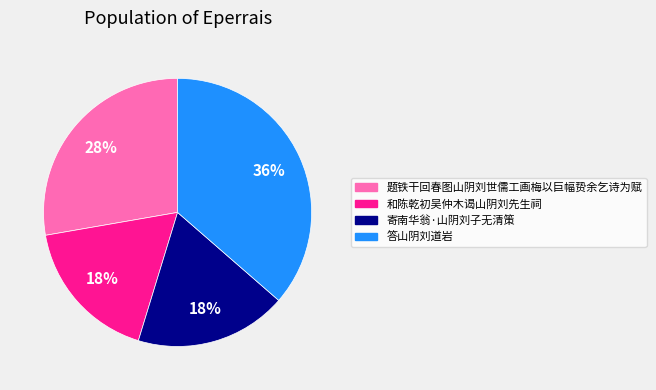

To the nearest percent, what is the average slice percentage?

25%